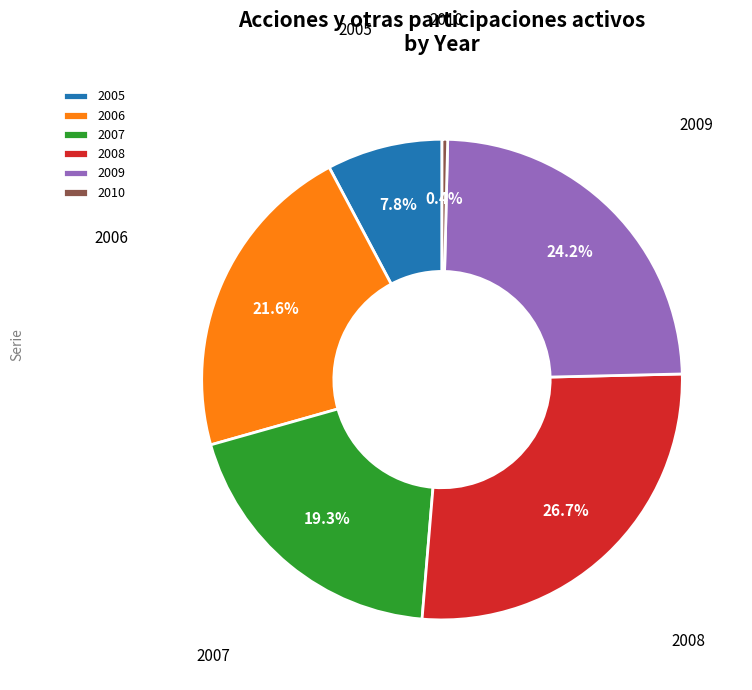

Count the number of slices in the pie.

6